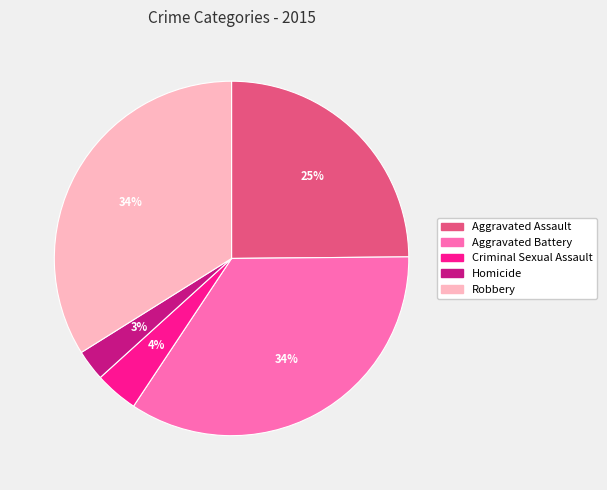

Which category has the smallest portion of the pie?

Homicide